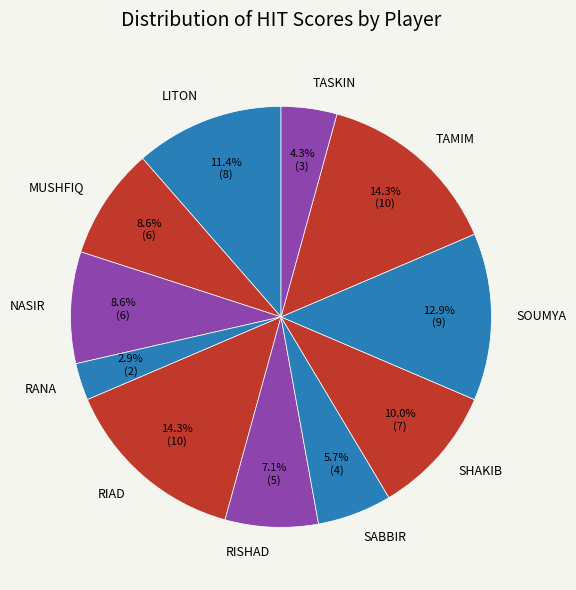

To the nearest percent, what is the difference between the TAMIM and MUSHFIQ slice percentages?

6%